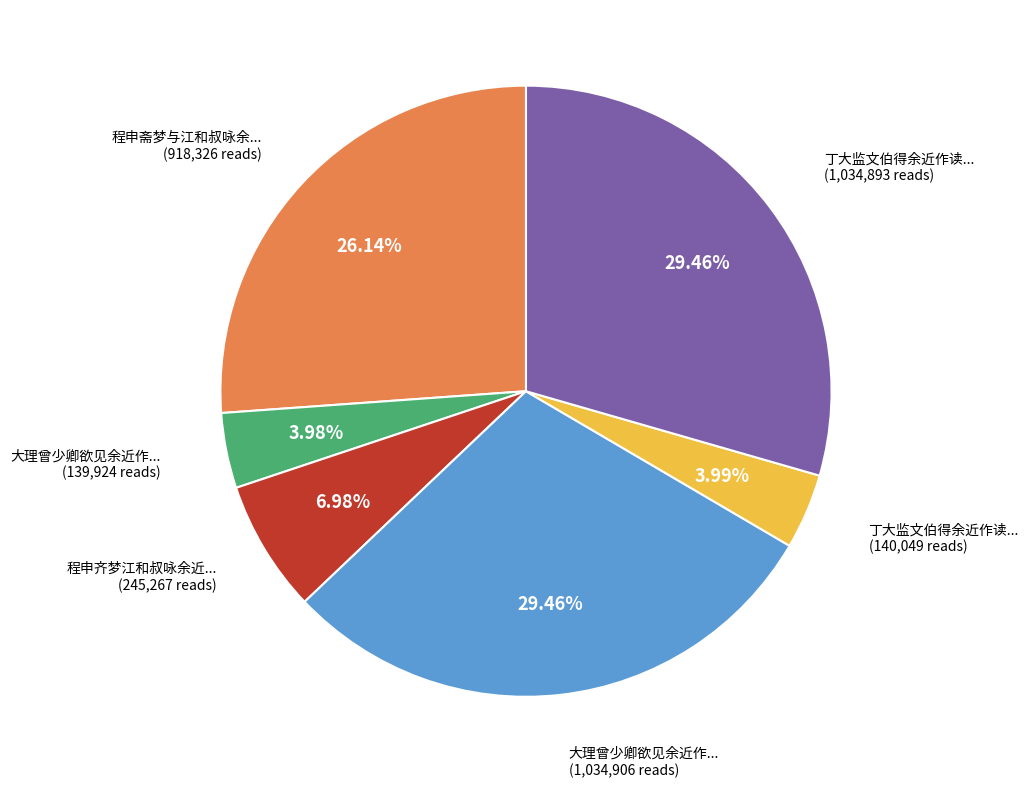

Is there any slice that represents more than half of the pie?

No